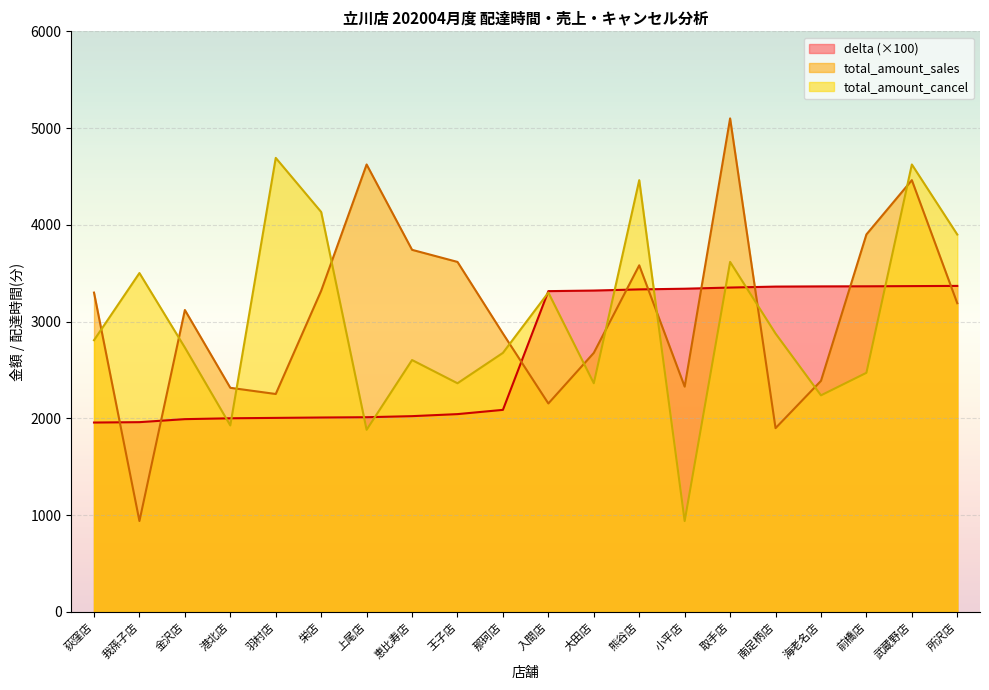

Between 栄店 and 入間店, which series saw the biggest shift?

delta (×100)